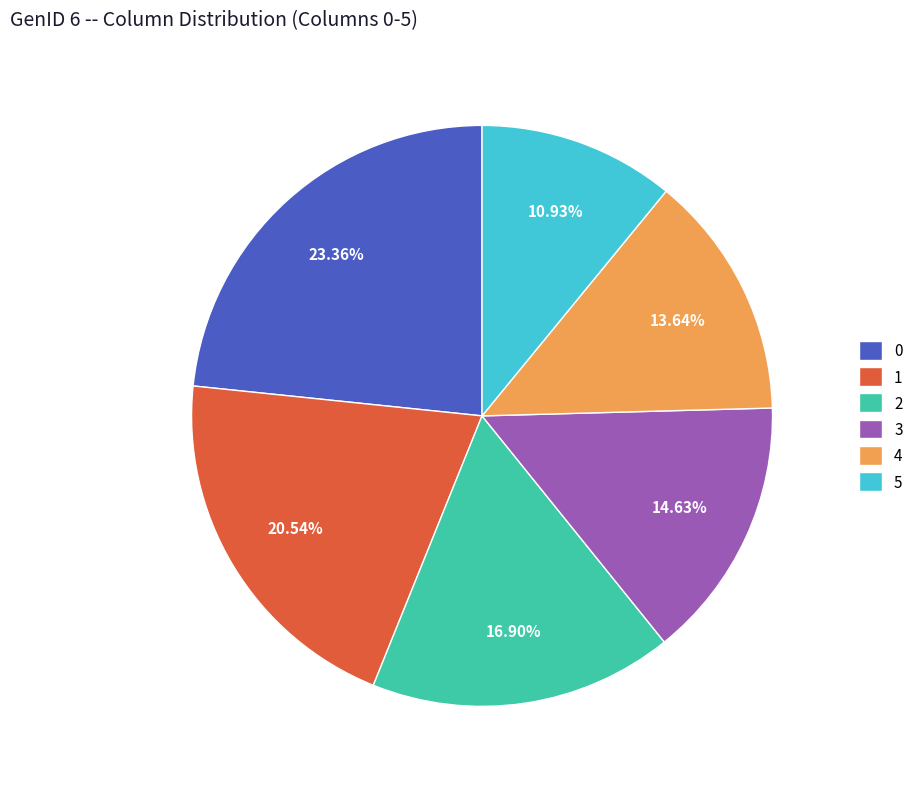

To the nearest percent, what is the average slice percentage?

17%